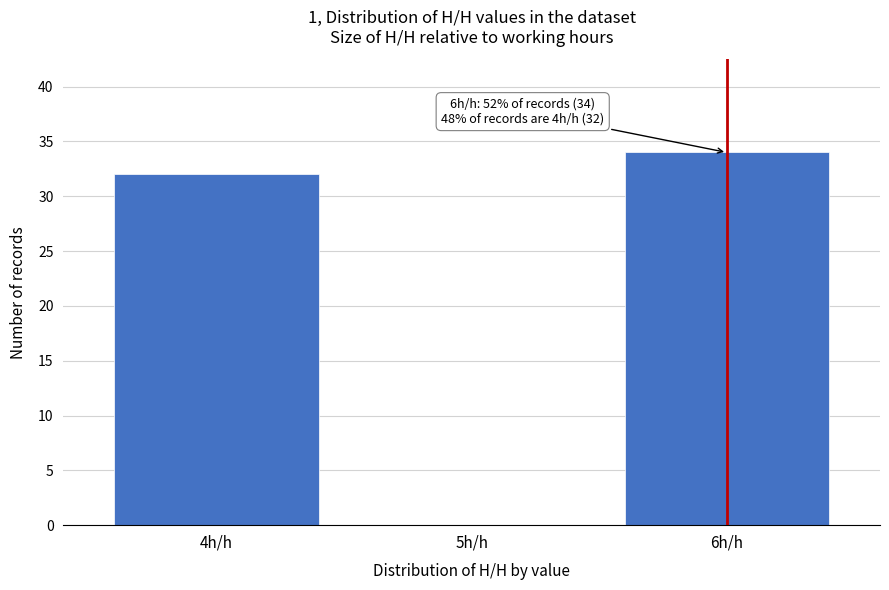

Reading right to left, what are all the values shown in this chart?

6h/h=34	5h/h=0	4h/h=32